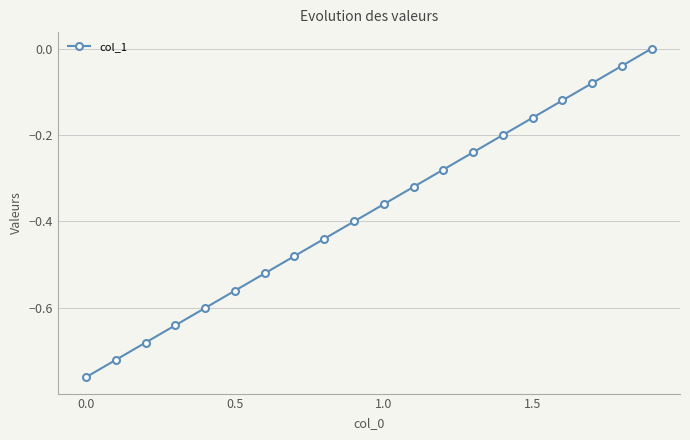

What is the difference between the maximum and minimum values?

0.8